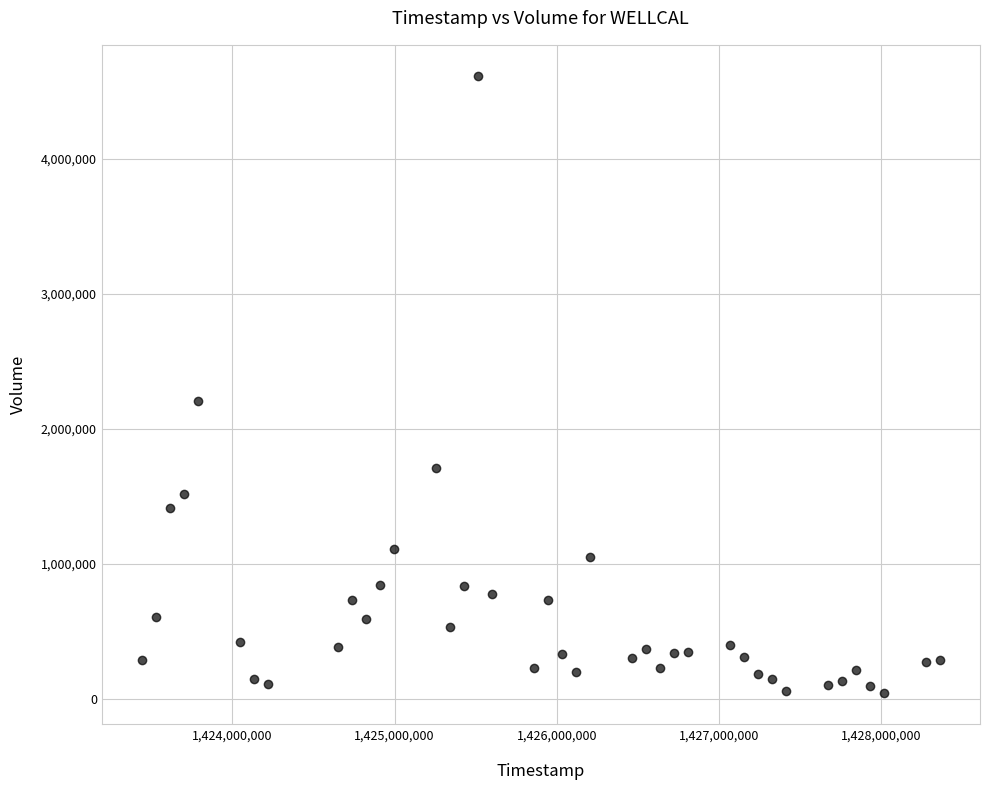

What is the range of X values (max minus min)?

4924800